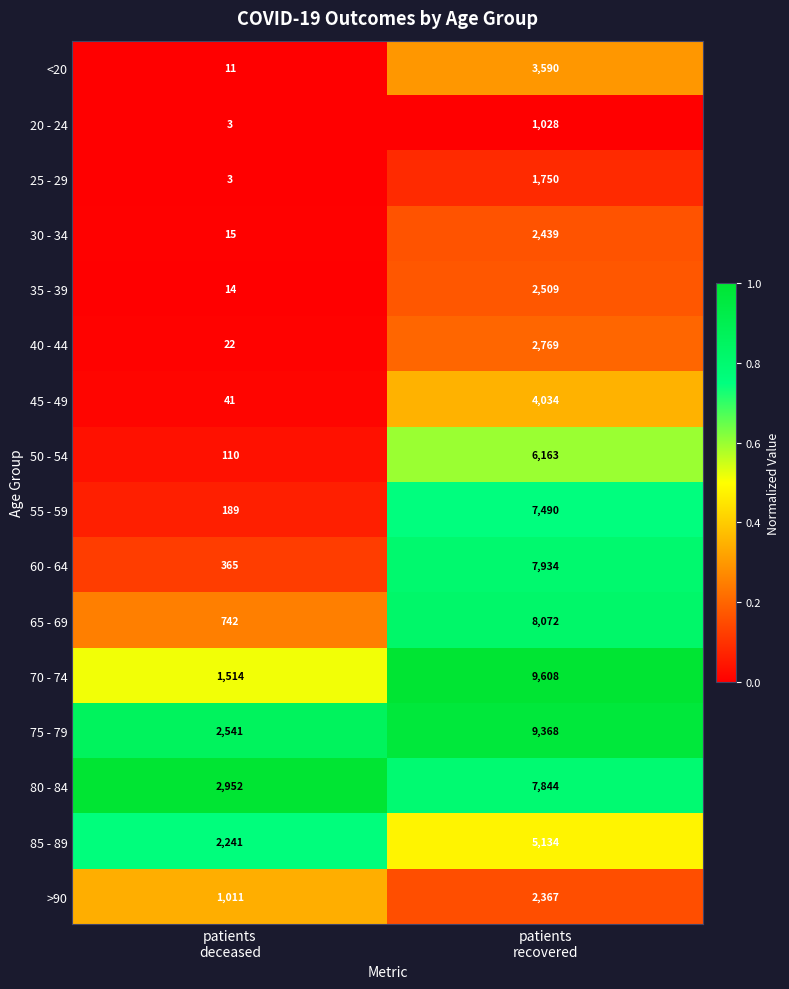

Which series has the widest spread of values?

70 - 74